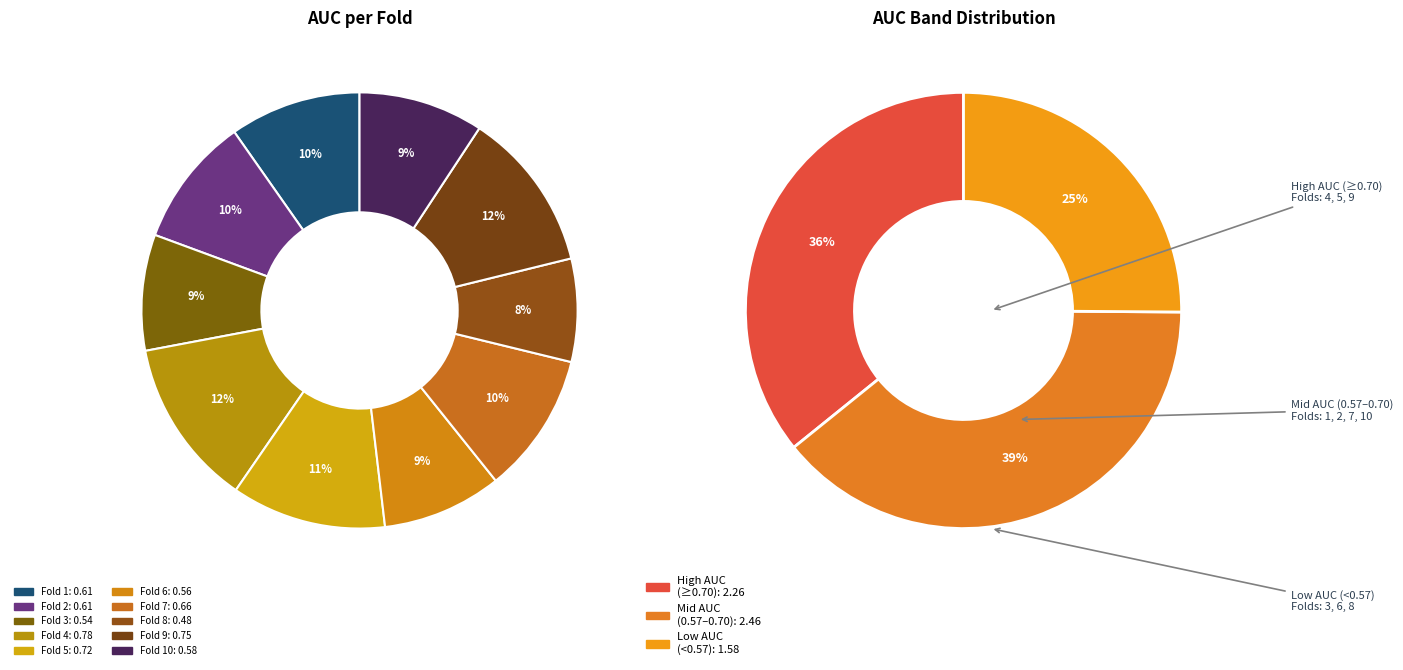

How much of the chart is everything except Fold 4?

87.6%